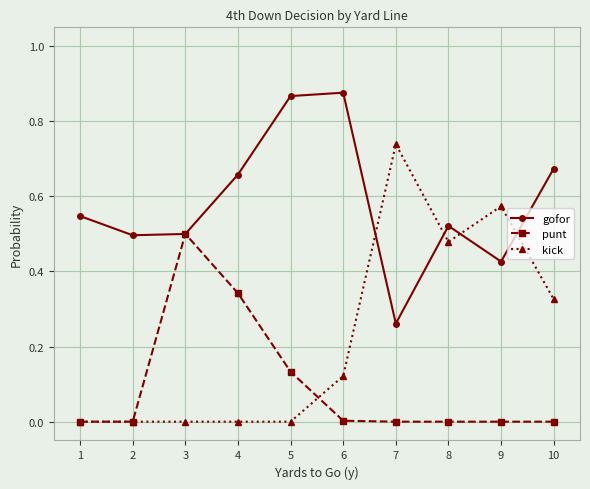

Which series ends up on top after the final intersection of gofor and punt?

gofor